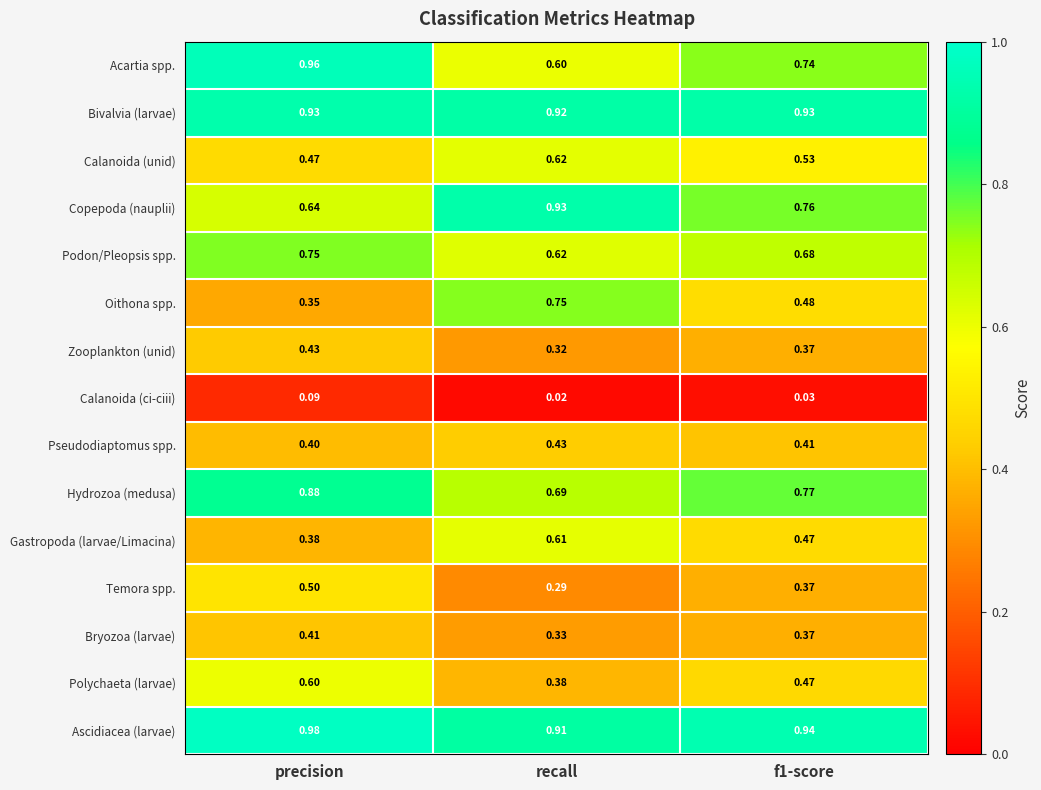

At which category does the chart reach its minimum across all series?

recall